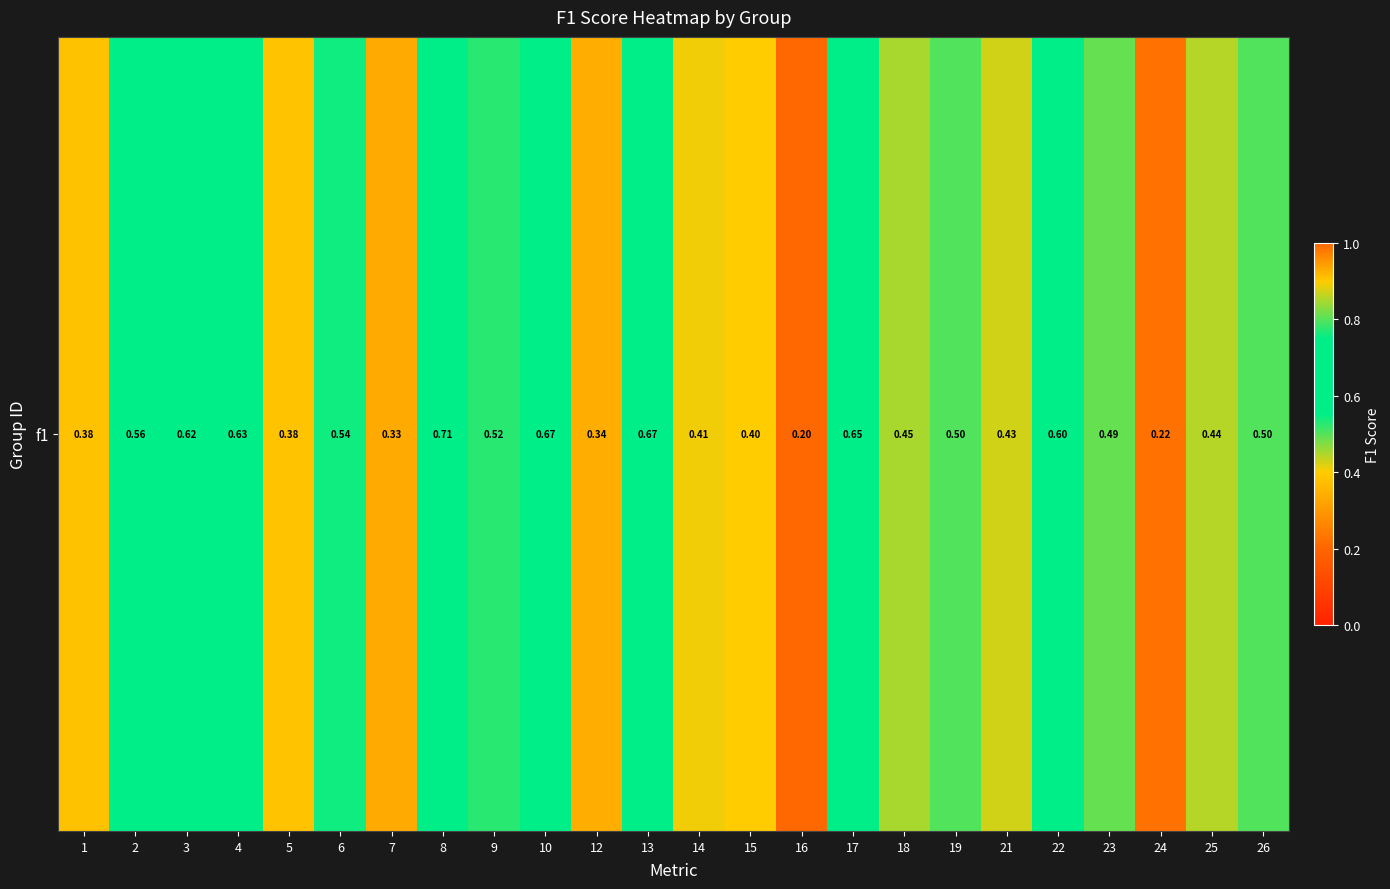

List the labels in order of value, smallest first.

16, 24, 7, 12, 1, 5, 15, 14, 21, 25, 18, 23, 19, 26, 9, 6, 2, 22, 3, 4, 17, 10, 13, 8